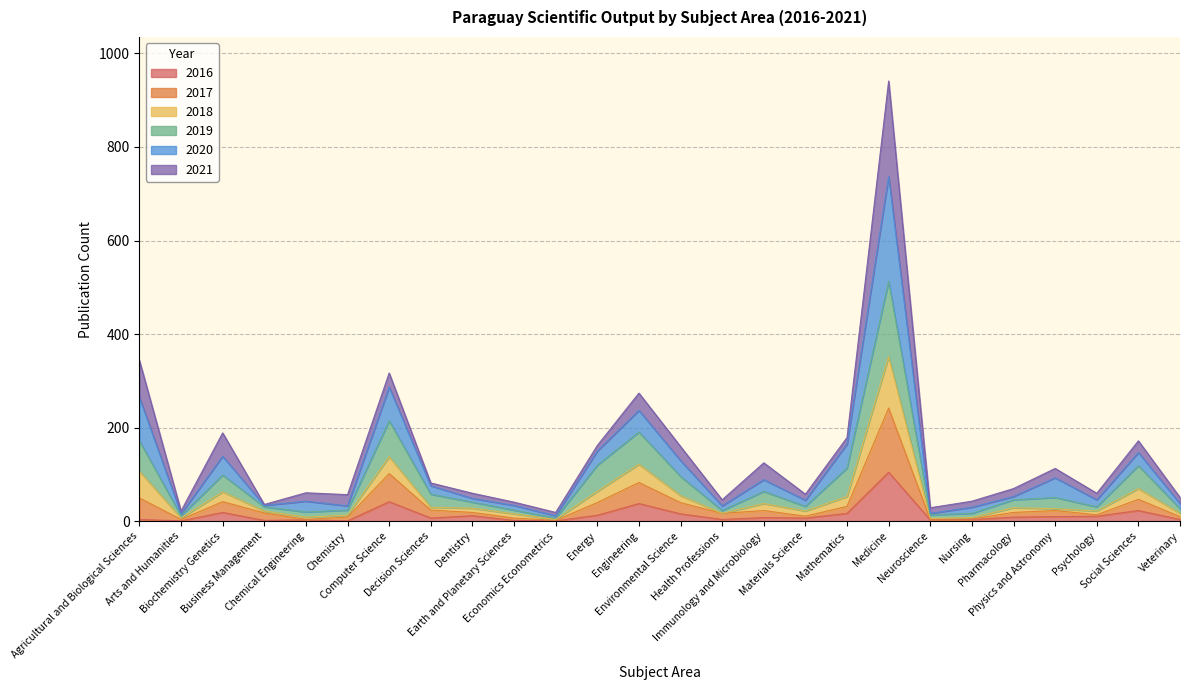

Is it true that 2016 equals 42 at Computer Science?

True